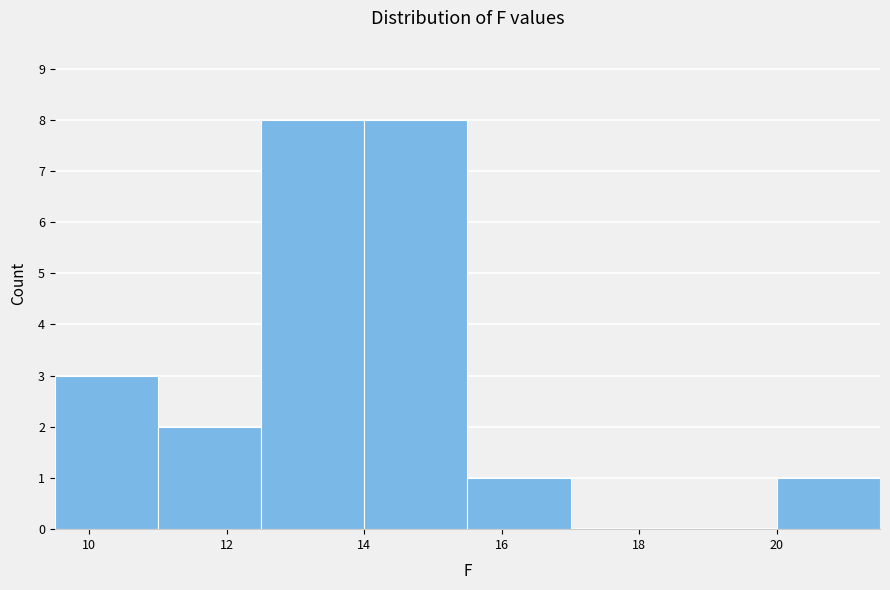

Reading left to right, list every bar in this chart as the range it spans on the x-axis followed by its height. Neither the bar edges nor the heights are printed on the chart, so give them approximately, as read against the axes.

9.5 to 11.0: 3
11.0 to 12.5: 2
12.5 to 14.0: 8
14.0 to 15.5: 8
15.5 to 17.0: 1
17.0 to 18.5: 0
18.5 to 20.0: 0
20.0 to 21.5: 1